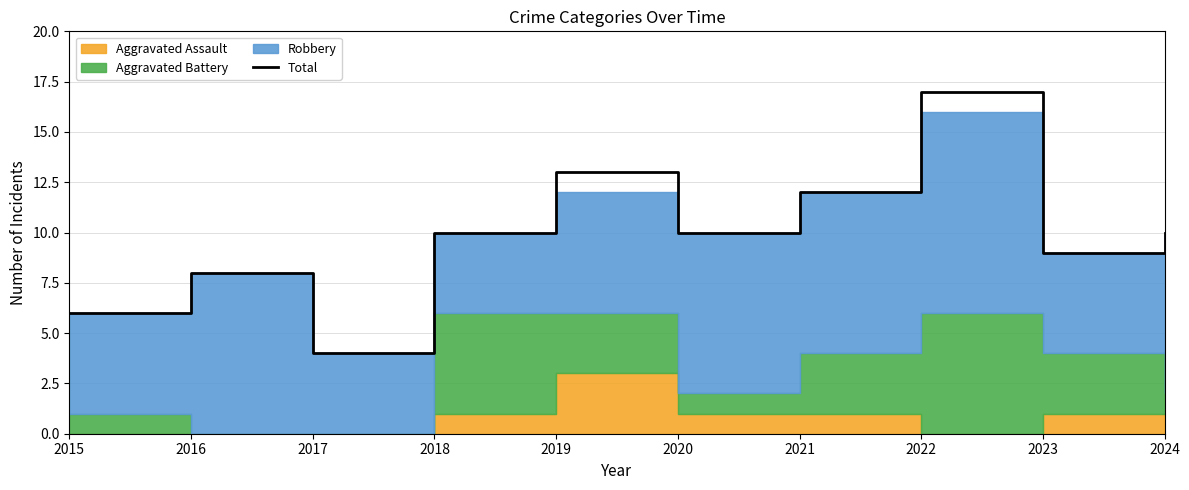

Reading right to left, extract all data points from this chart.

2024=10	2023=9	2022=17	2021=12	2020=10	2019=13	2018=10	2017=4	2016=8	2015=6